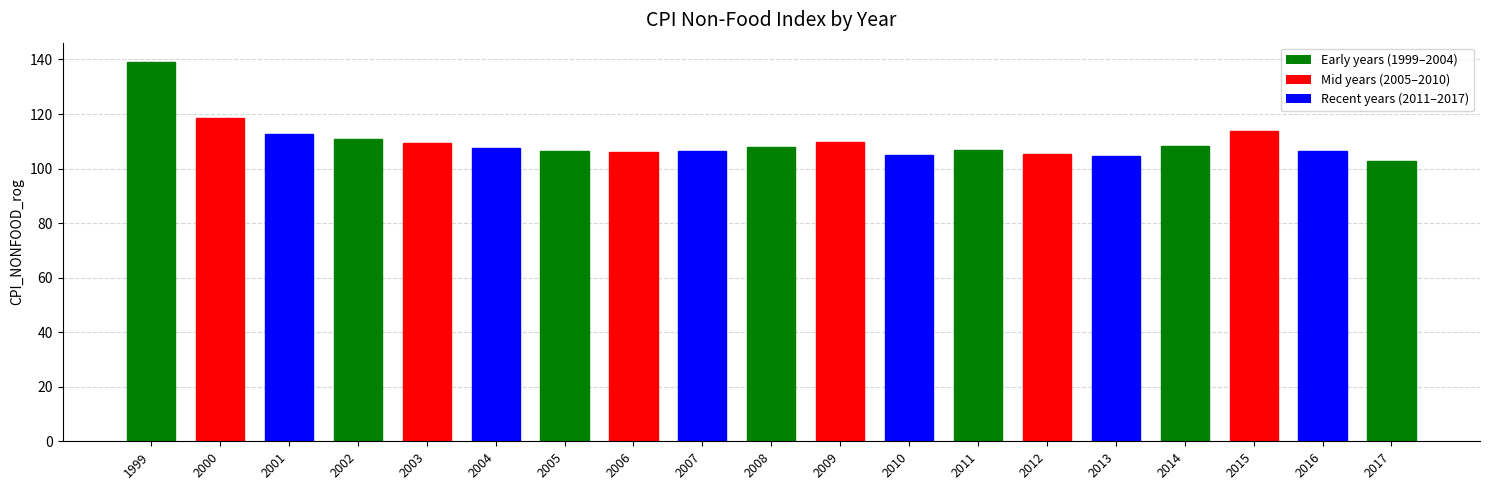

What is the change in value from 2000 to 2005?

-12.1